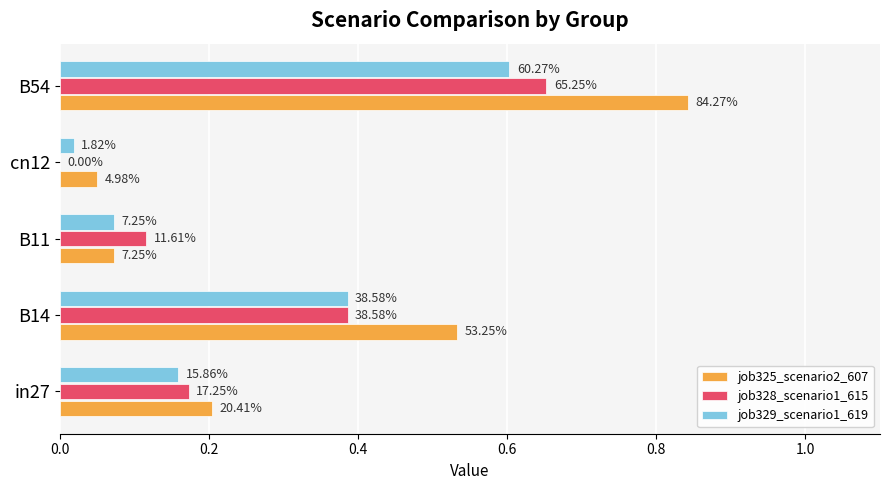

What are all the series names shown in the legend?

job325_scenario2_607, job328_scenario1_615, job329_scenario1_619